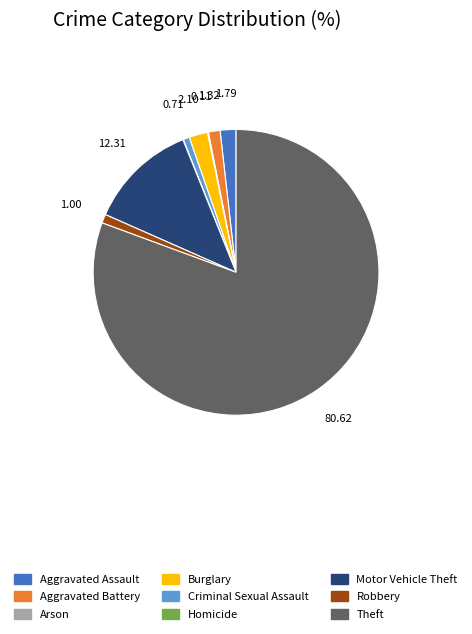

Which has a higher value, Criminal Sexual Assault or Burglary?

Burglary